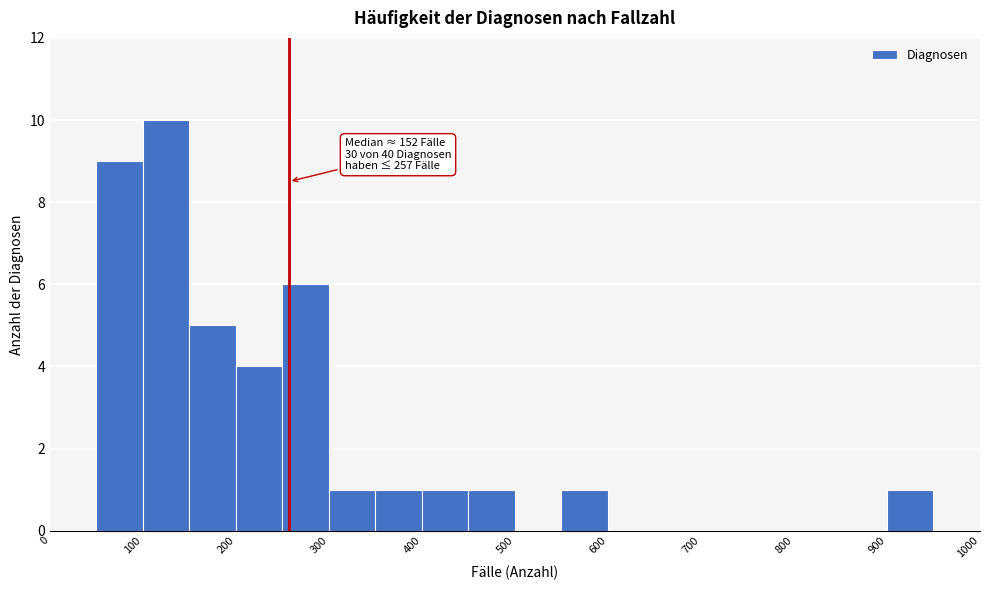

Which range on the x-axis has the tallest bar?

100 to 150